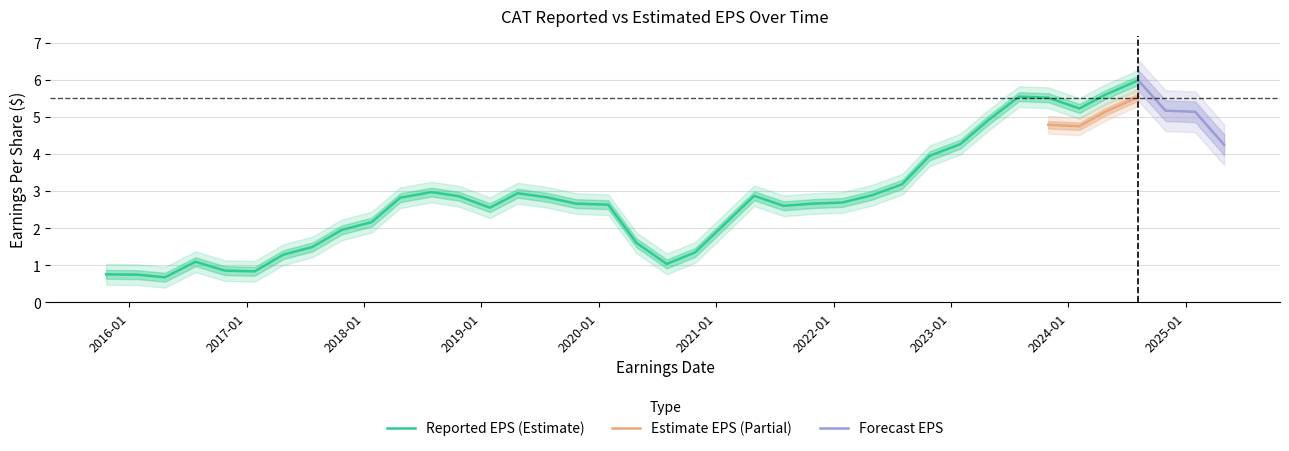

What is the maximum value for Reported EPS (Estimate)?

6.0